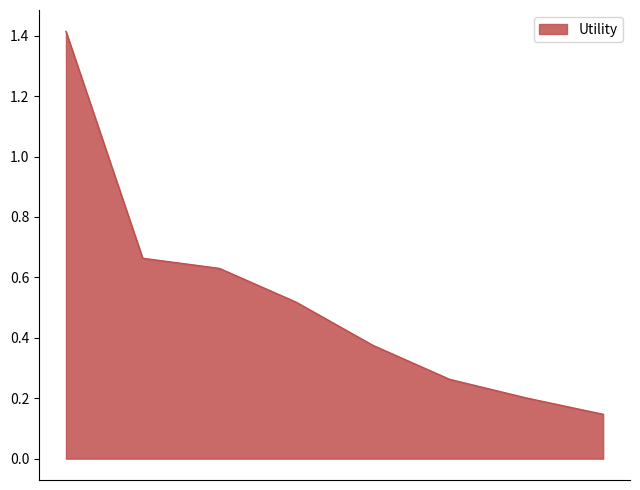

Count the values in the range 0 to 1.

7